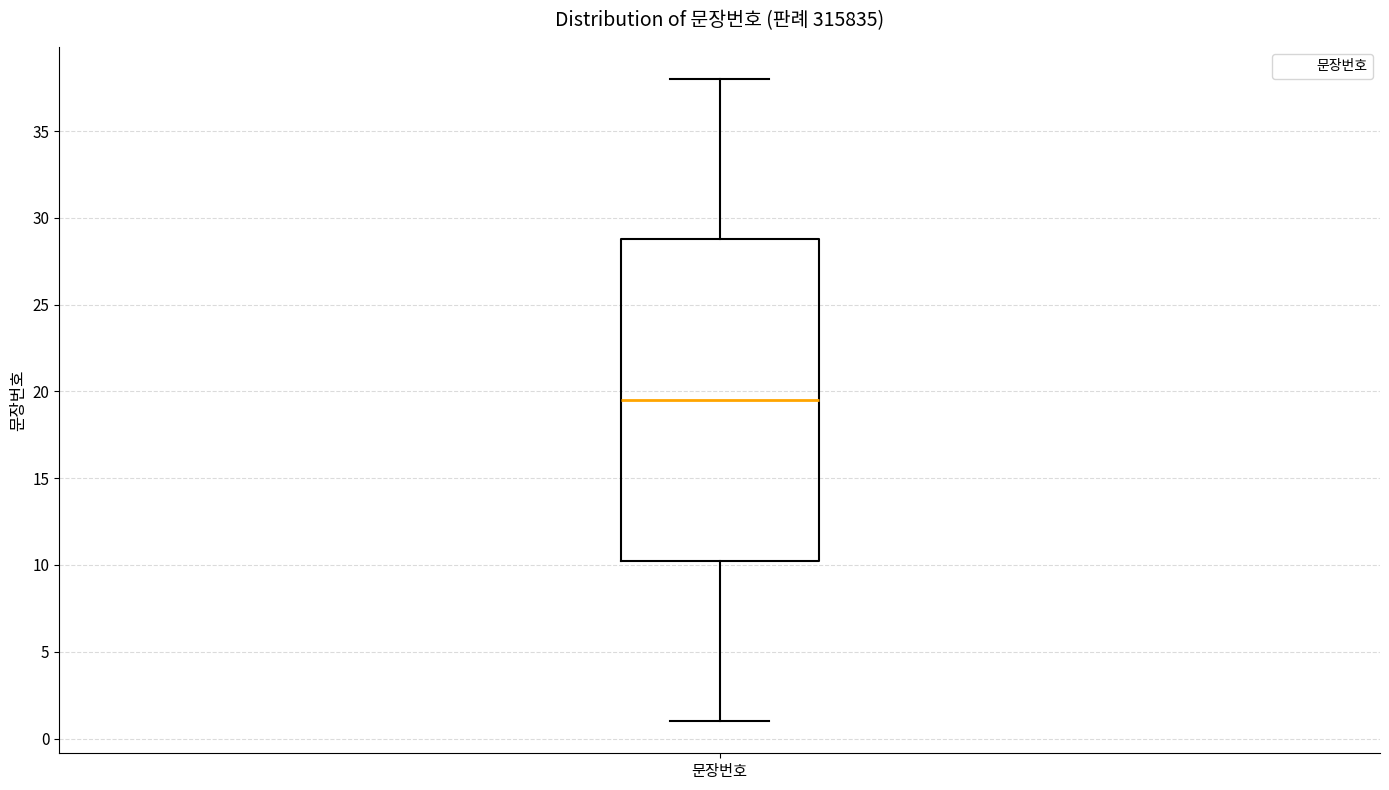

Where does the upper whisker of the box for 문장번호 end on the y-axis? The values are not printed on the chart, so give them approximately, as read against the axis.

38.0